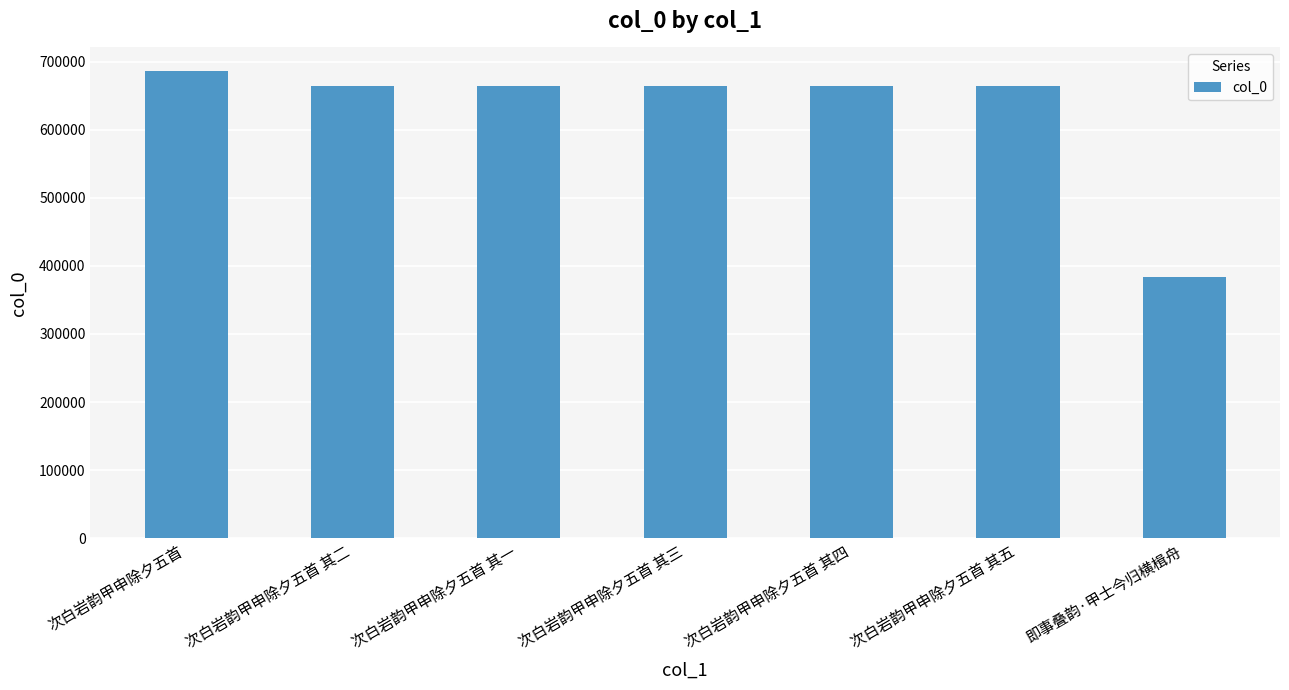

What is the smallest value displayed?

383879